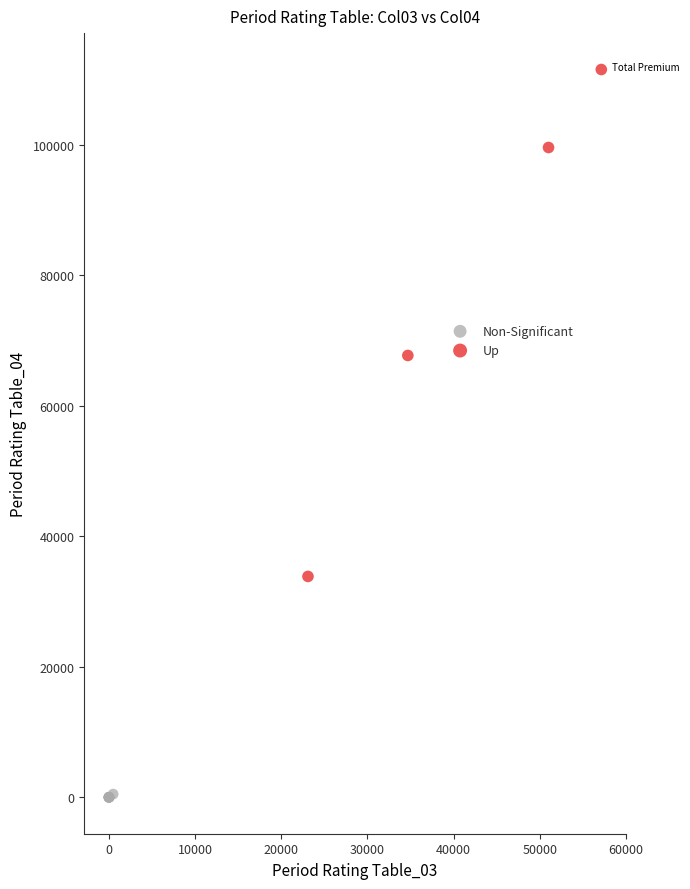

Which series contains the lowest Y value?

Non-Significant